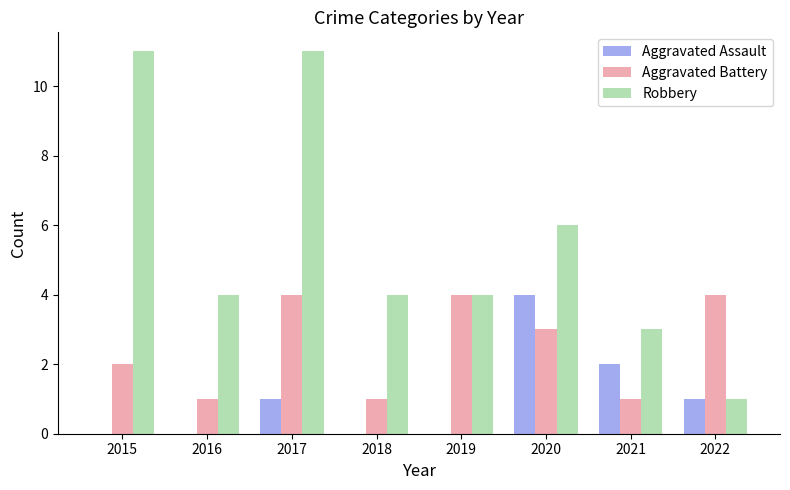

At which category is the sum across all series the highest?

2017